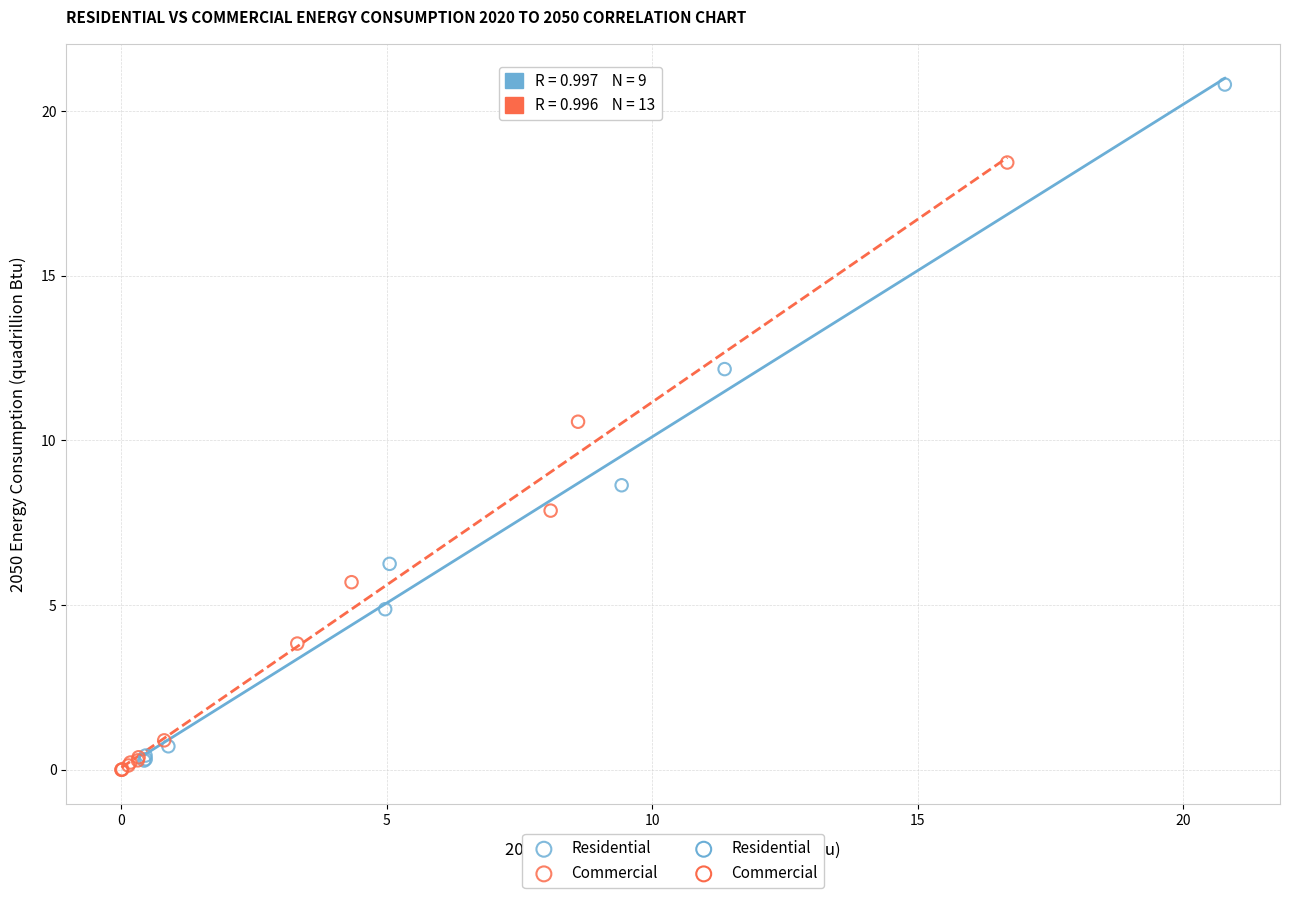

Which series has the largest Y range (max minus min)?

Residential